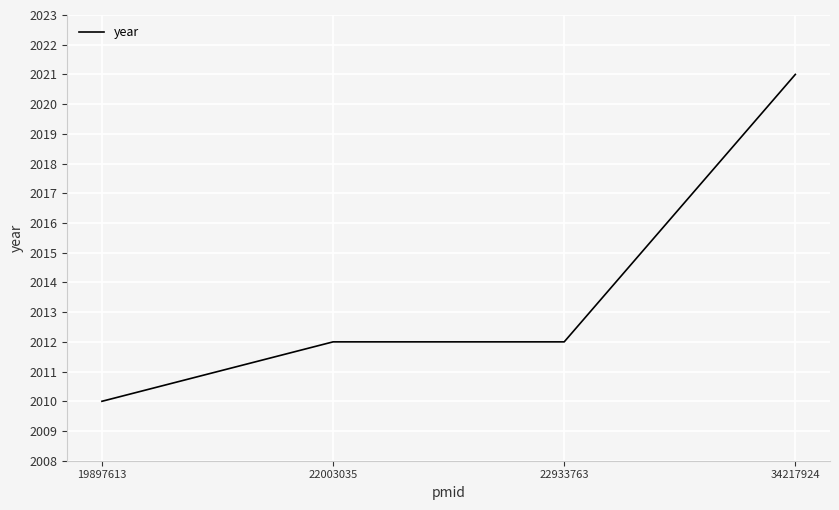

The value at 22933763 is 2012. True or false?

True